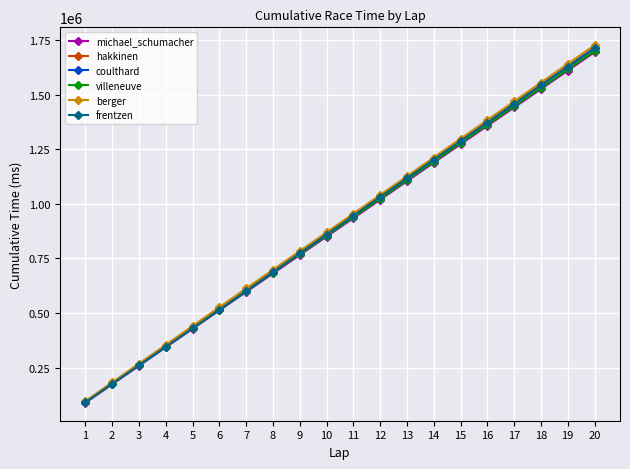

True or false: hakkinen and frentzen intersect in this chart.

False